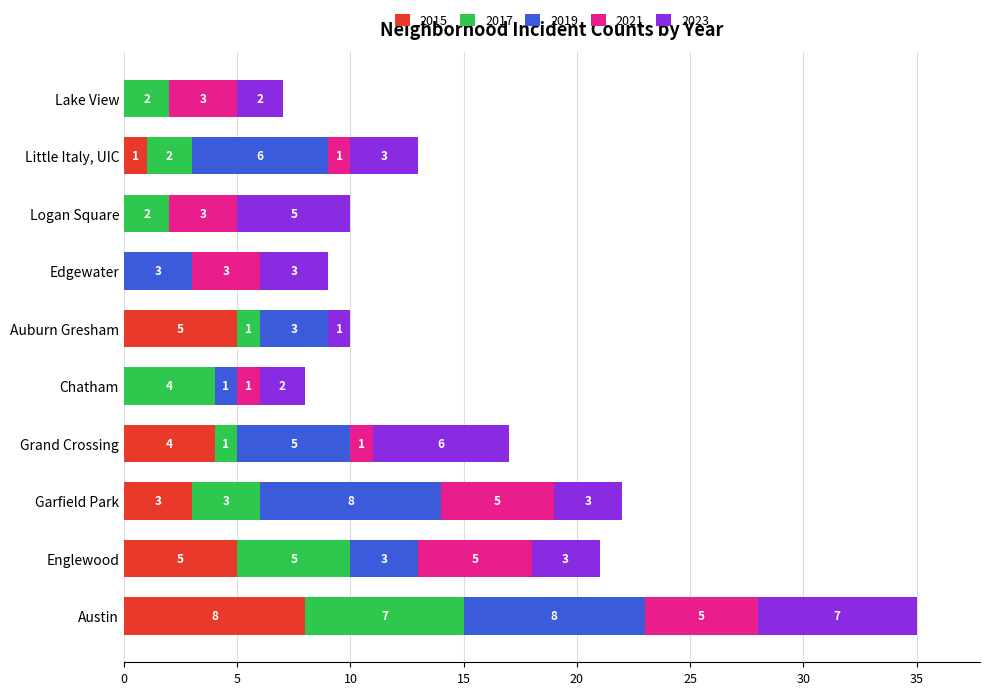

What is the total value across all series at Edgewater?

9